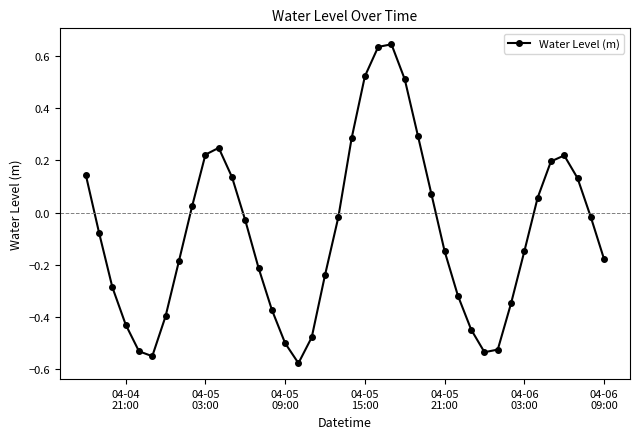

How many interior local valleys (lower than both neighbors) does the data have?

3